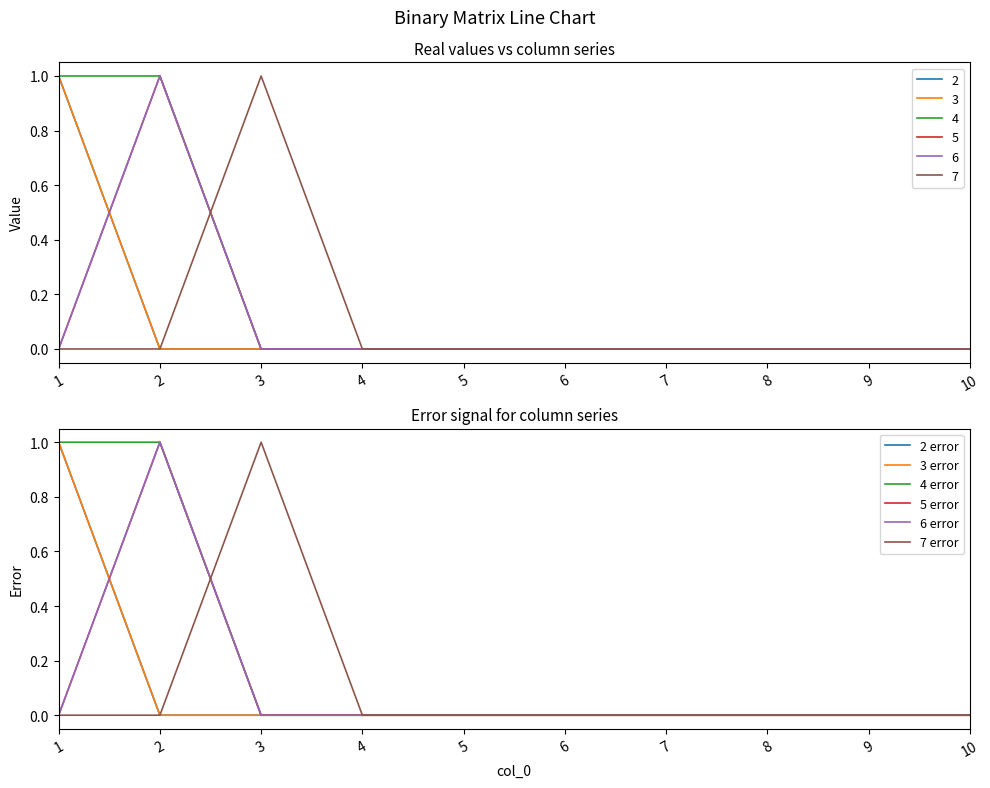

Which series has the widest spread of values?

2 error